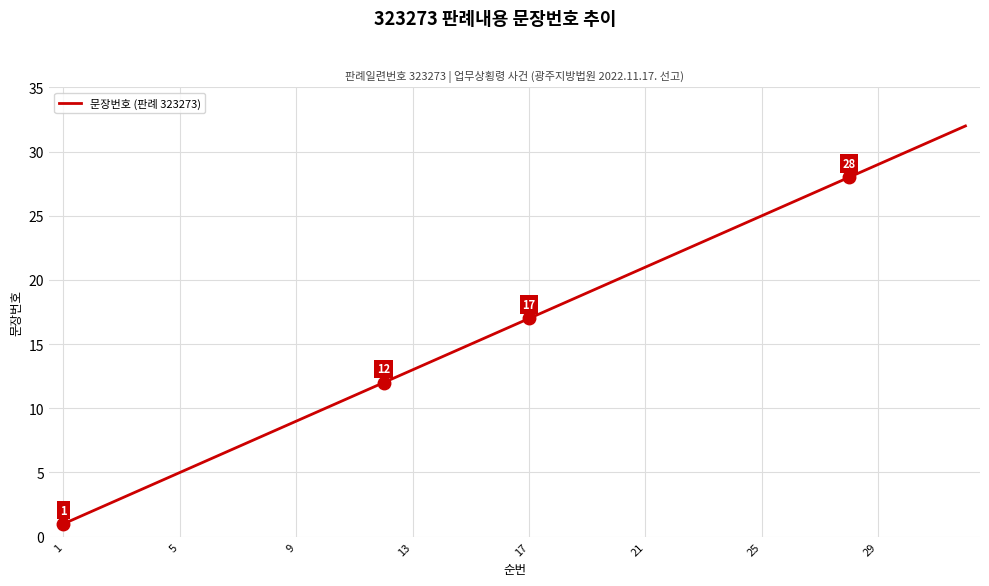

Reading right to left, transcribe all the data shown in this chart.

32	31	30	29	28	27	26	25	24	23	22	21	20	19	18	17	16	15	14	13	12	11	10	9	8	7	6	5	4	3	2	1